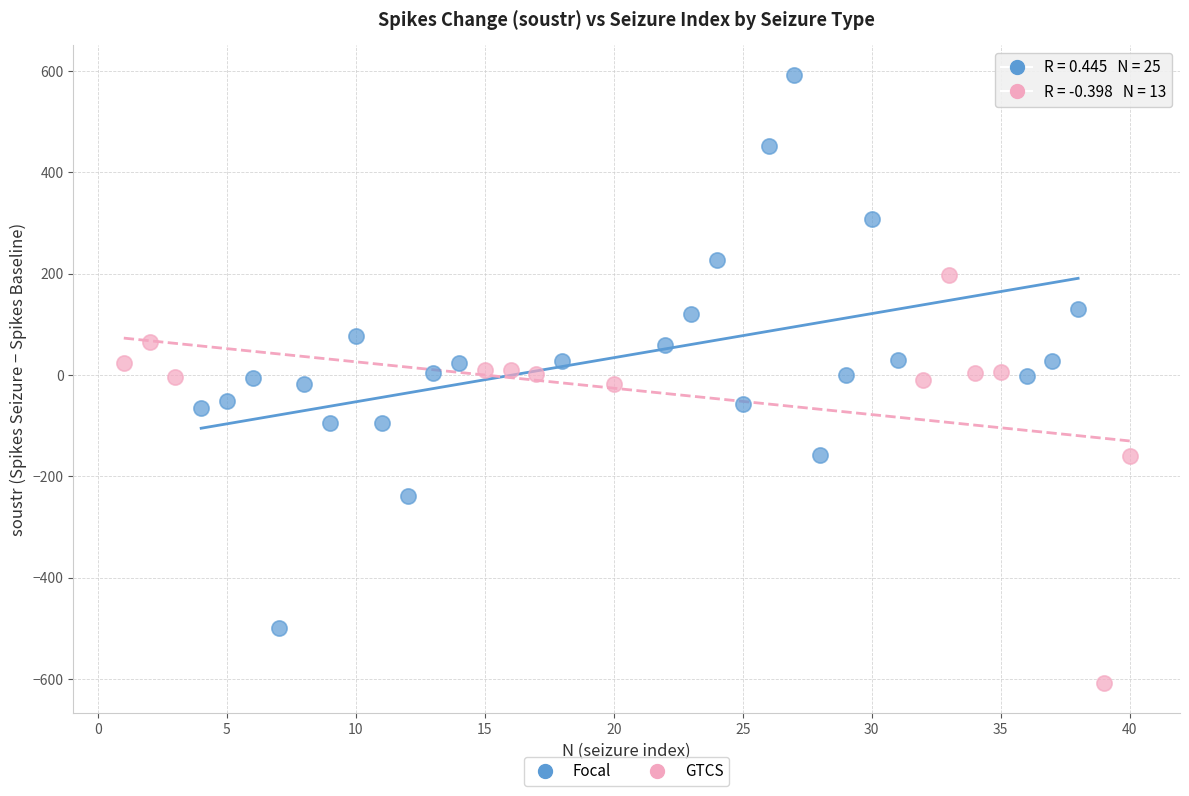

Which series reaches the maximum Y coordinate?

Focal